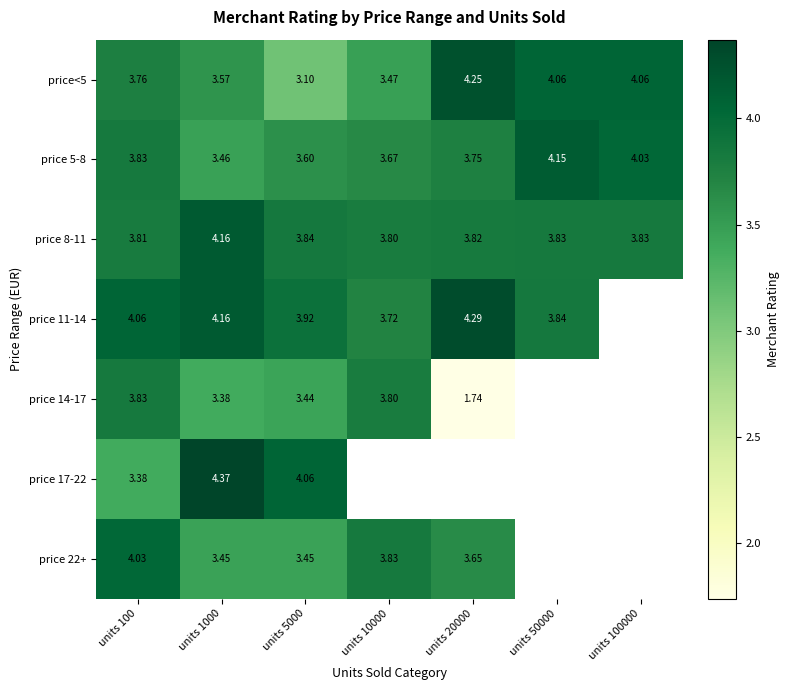

How many categories are shown in the chart?

7